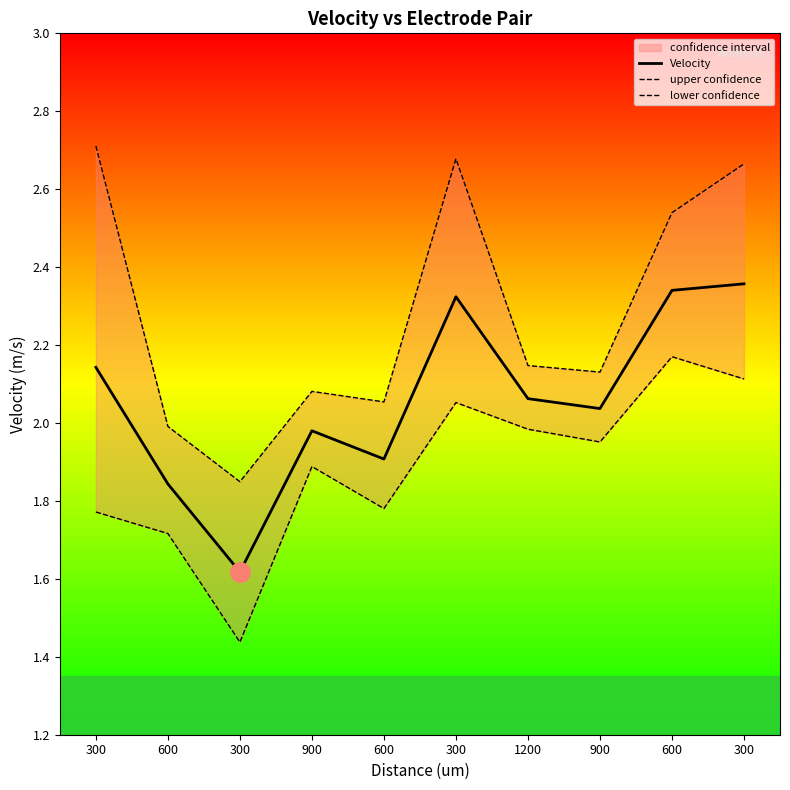

Count the number of categories in the chart.

10